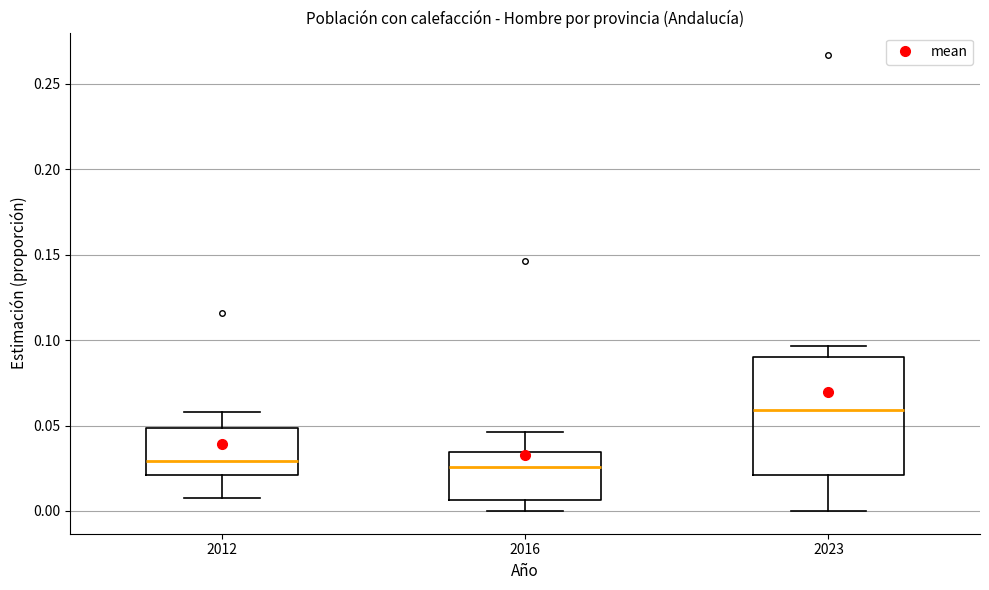

Reading left to right, transcribe this box plot: for each box, give where its median line is, the range the box spans, and where its two whiskers end, as read against the y-axis. The values are not printed on the chart, so give them approximately, as read against the axis.

2012: median 0.030, box 0.020 to 0.050, whiskers 0.005 to 0.060
2016: median 0.025, box 0.005 to 0.035, whiskers 0.000 to 0.045
2023: median 0.060, box 0.020 to 0.090, whiskers 0.000 to 0.095